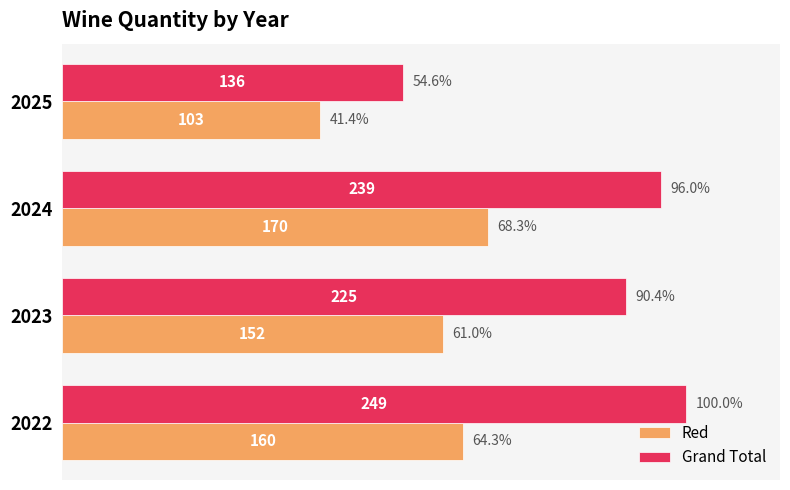

What is the sum of all Grand Total values?

341.0